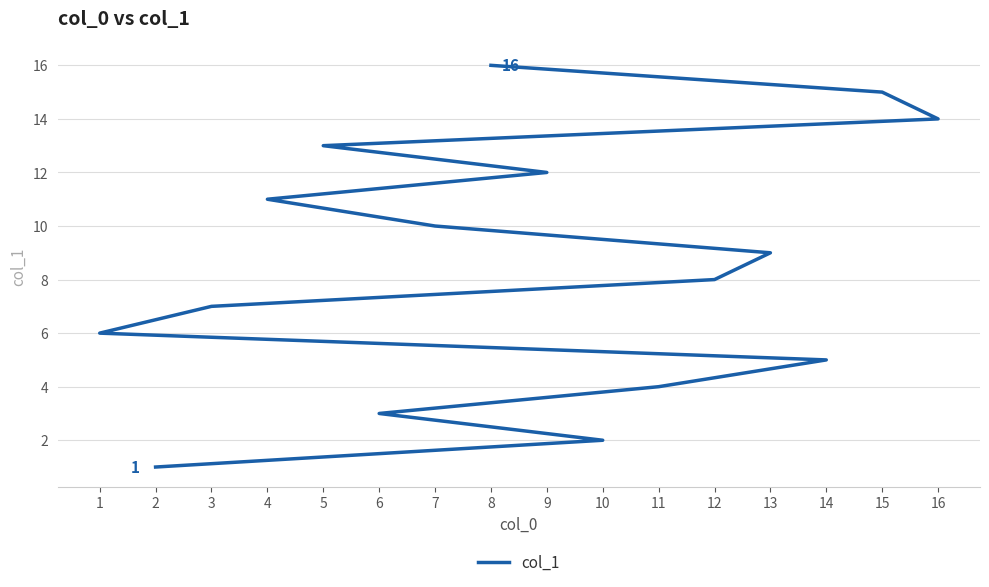

Reading left to right, transcribe all the data shown in this chart.

1	2	3	4	5	6	7	8	9	10	11	12	13	14	15	16